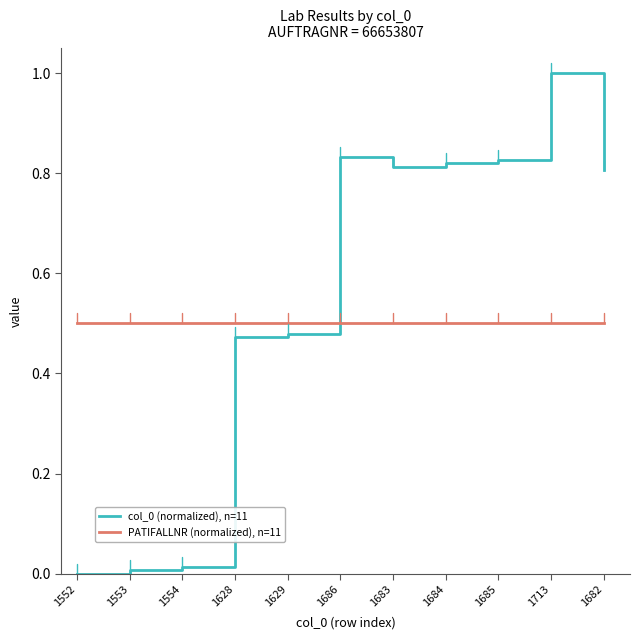

At which category does the chart reach its peak across all series?

1713